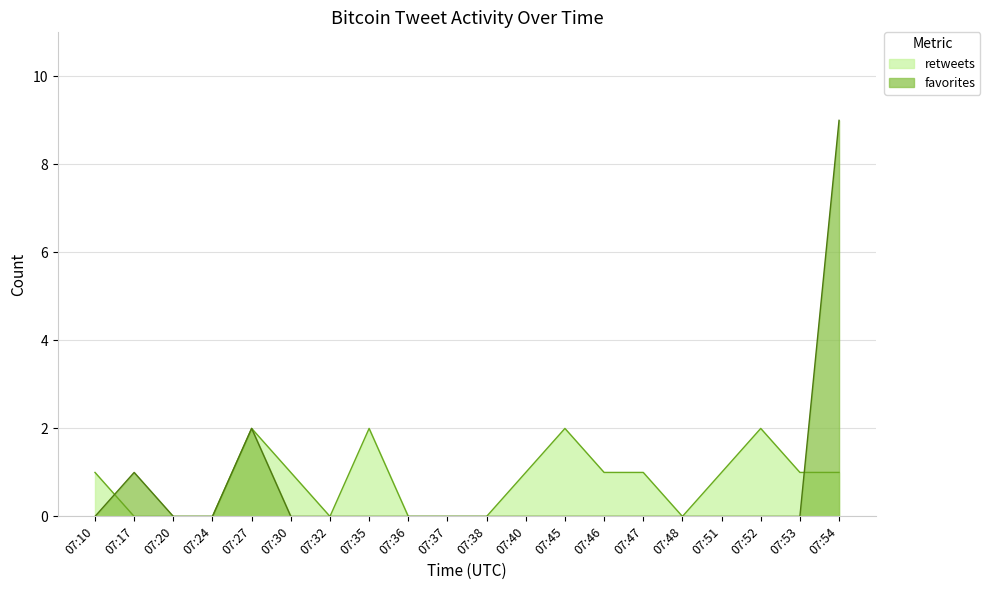

How many series are shown in this chart?

2